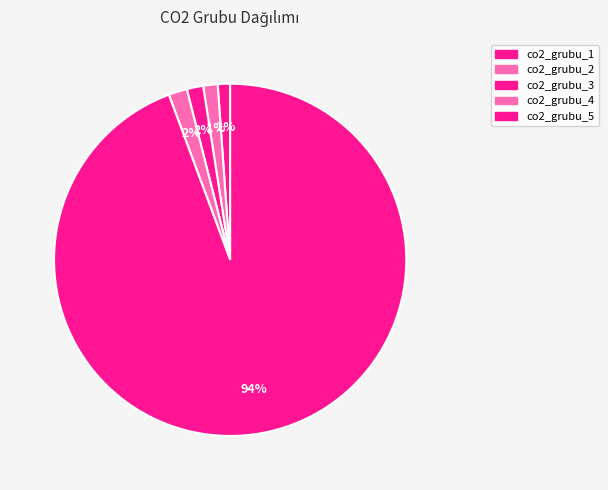

How many segments does this pie chart have?

5